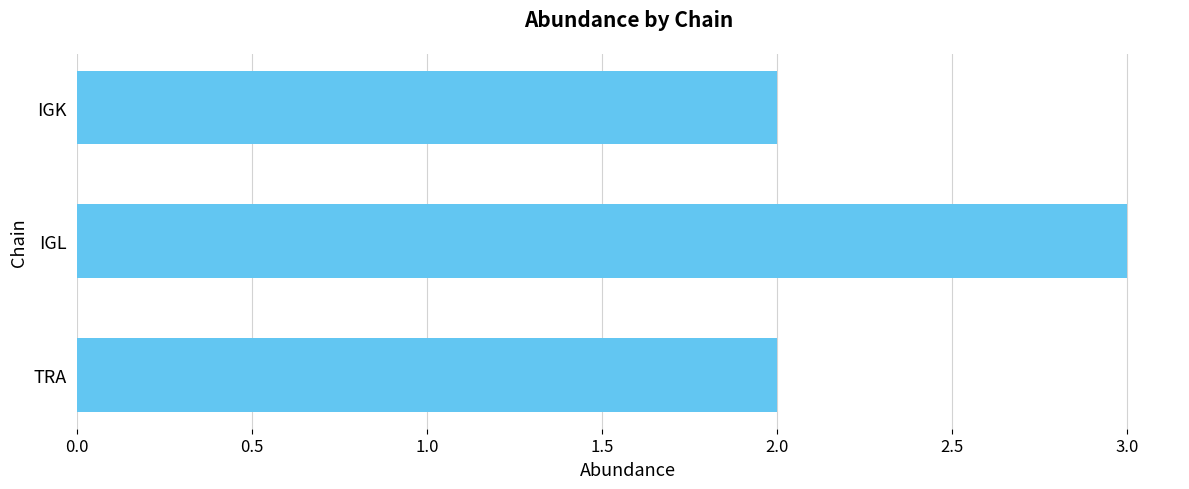

What is the label of the 2nd bar from the top?

IGL